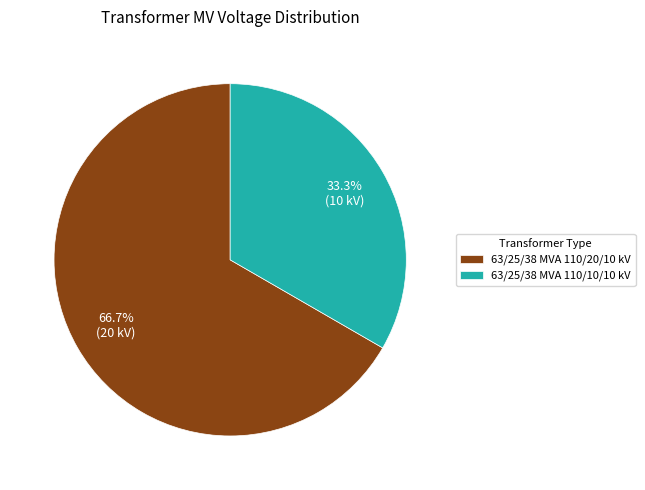

Which has a higher value, 63/25/38 MVA 110/10/10 kV or 63/25/38 MVA 110/20/10 kV?

63/25/38 MVA 110/20/10 kV